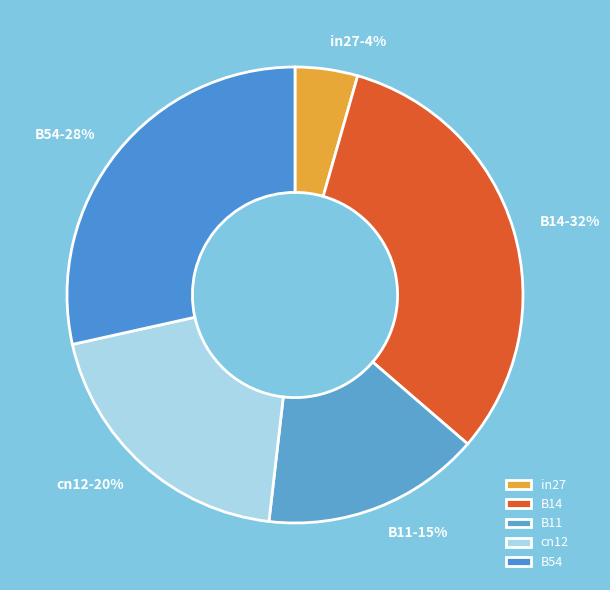

True or false: B14 accounts for 32% of the total.

True